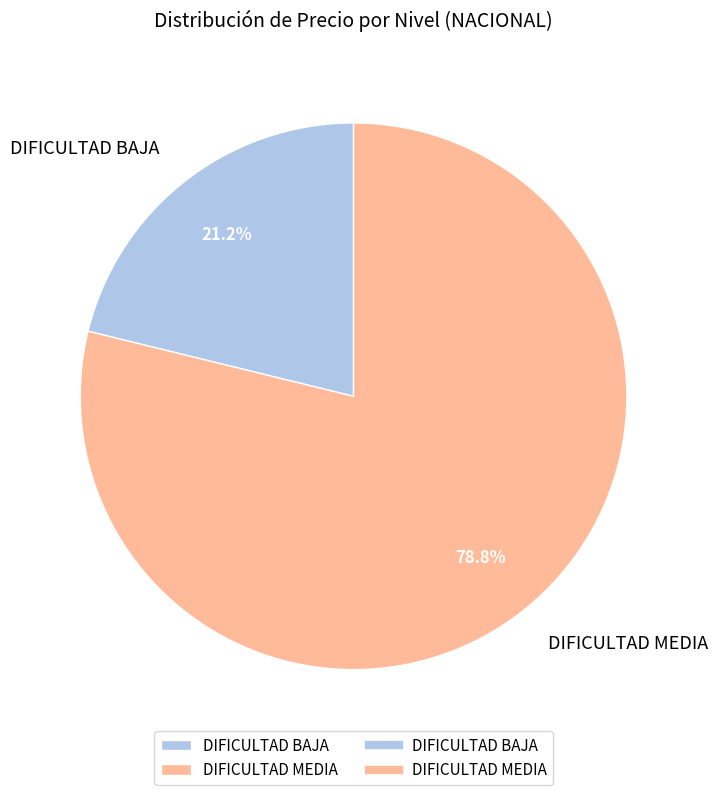

What percentage is the DIFICULTAD BAJA slice, to the nearest percent?

21%